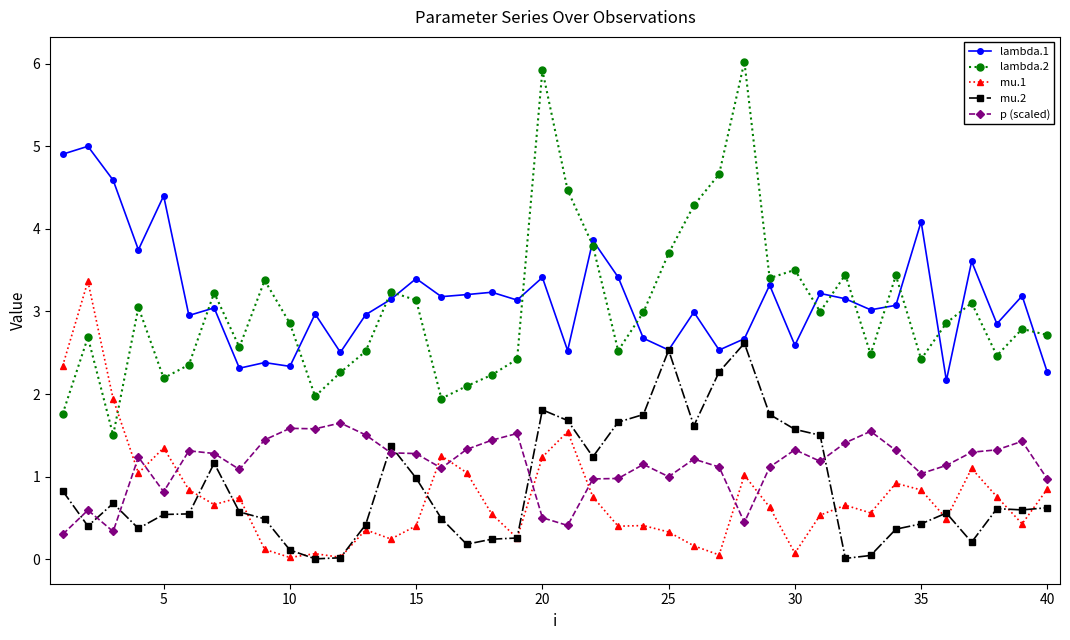

What is the minimum value for lambda.2?

1.5